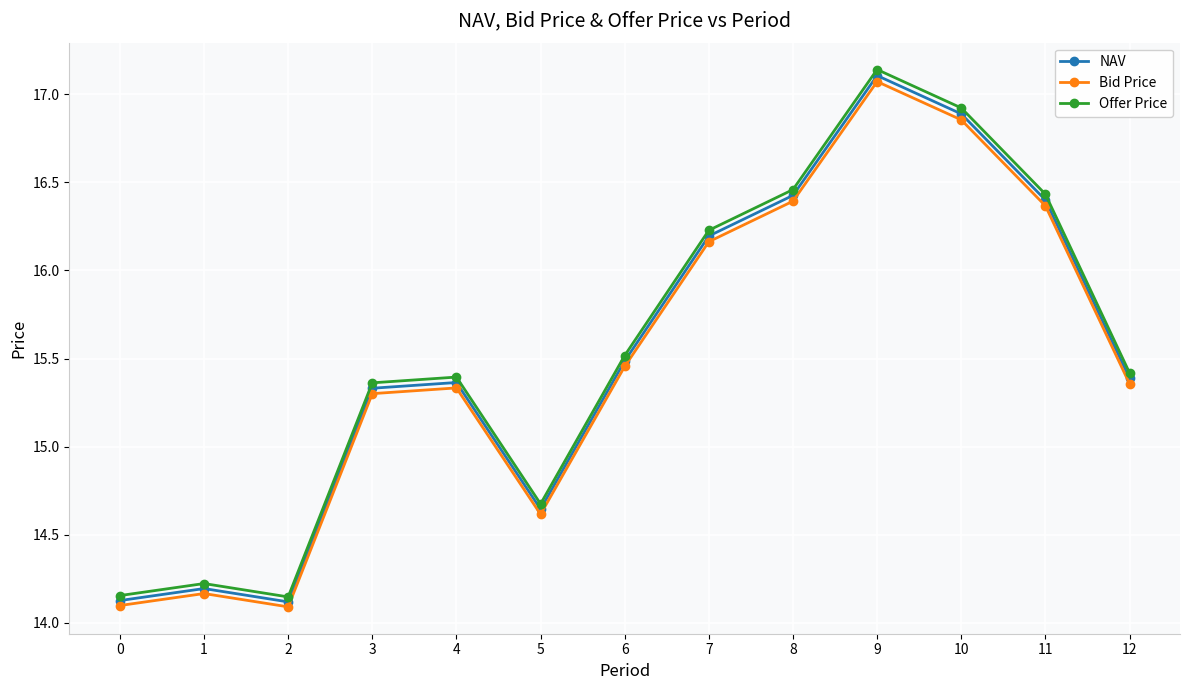

What are all the series names shown in the legend?

NAV, Bid Price, Offer Price